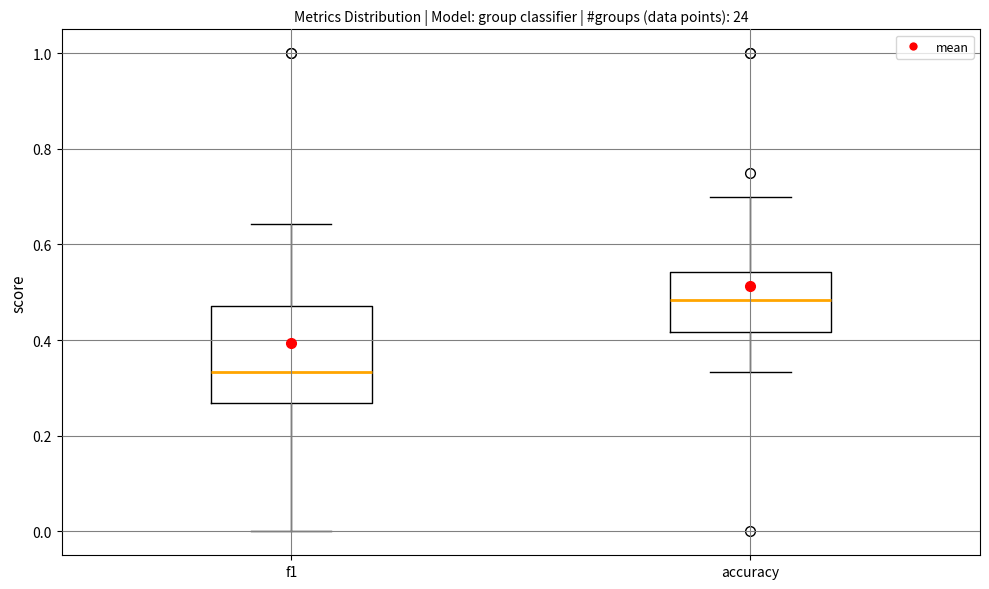

Which box is the tallest, from its lower edge to its upper edge?

f1